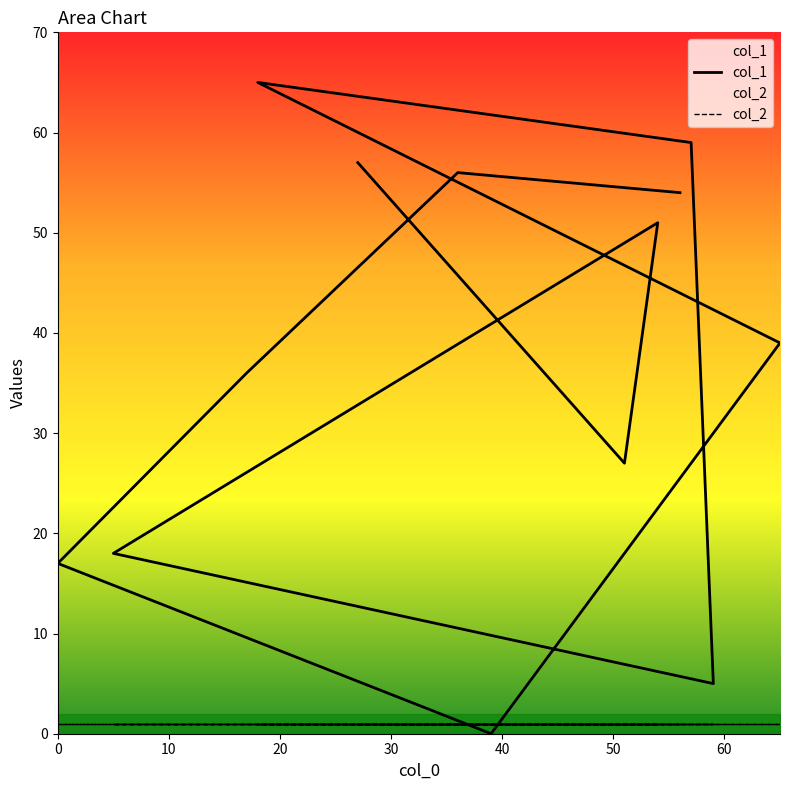

What is the sum of all col_2 values?

13